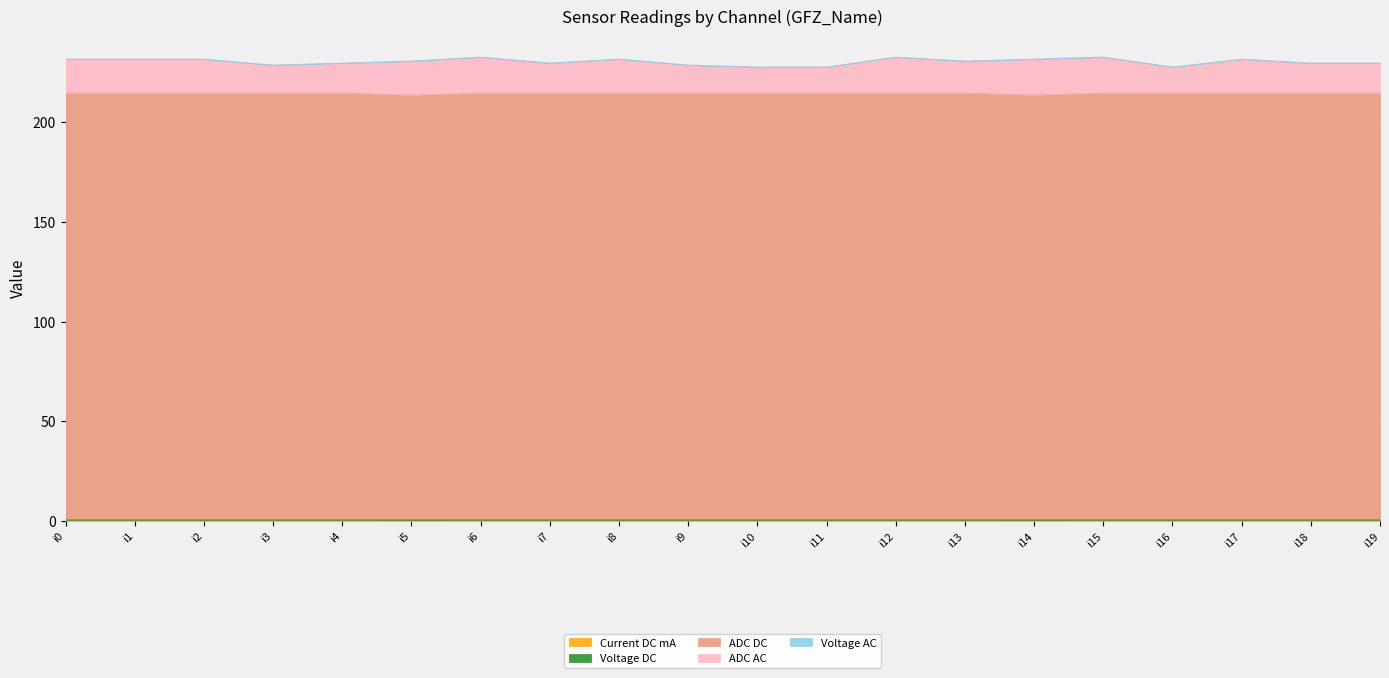

True or false: Voltage AC and ADC DC intersect in this chart.

False